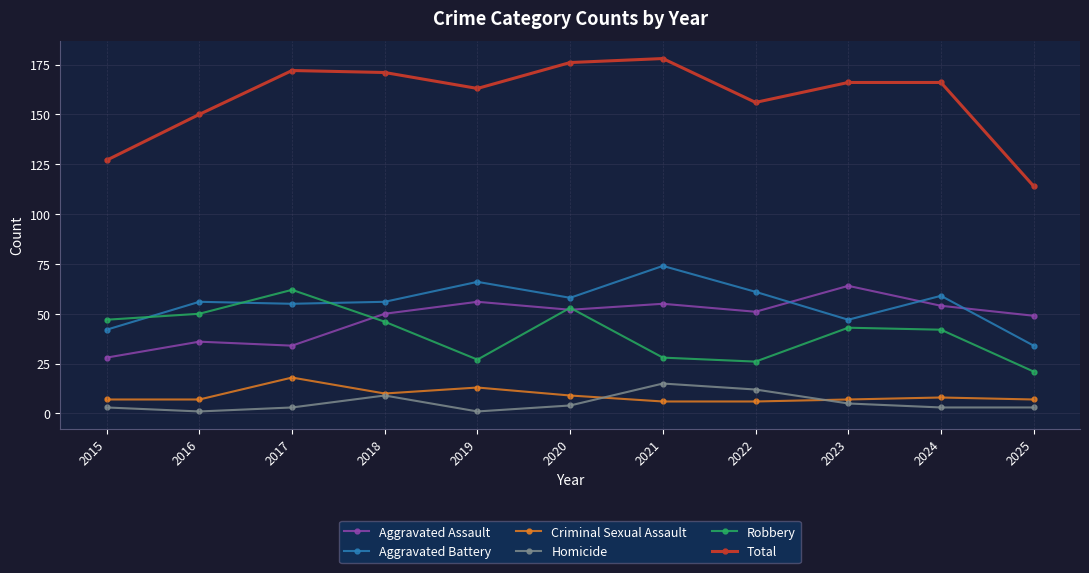

Reading left to right, extract all data points from this chart.

Aggravated Assault: 28	36	34	50	56	52	55	51	64	54	49
Aggravated Battery: 42	56	55	56	66	58	74	61	47	59	34
Criminal Sexual Assault: 7	7	18	10	13	9	6	6	7	8	7
Homicide: 3	1	3	9	1	4	15	12	5	3	3
Robbery: 47	50	62	46	27	53	28	26	43	42	21
Total: 127	150	172	171	163	176	178	156	166	166	114